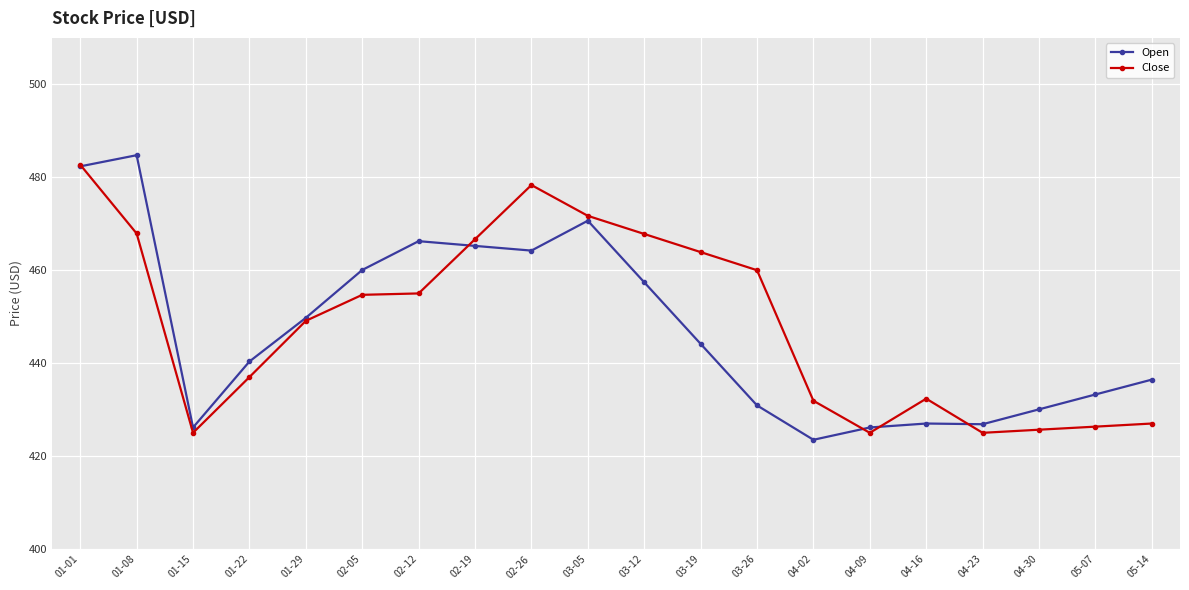

What is the label of the 9th point from the left?

02-26